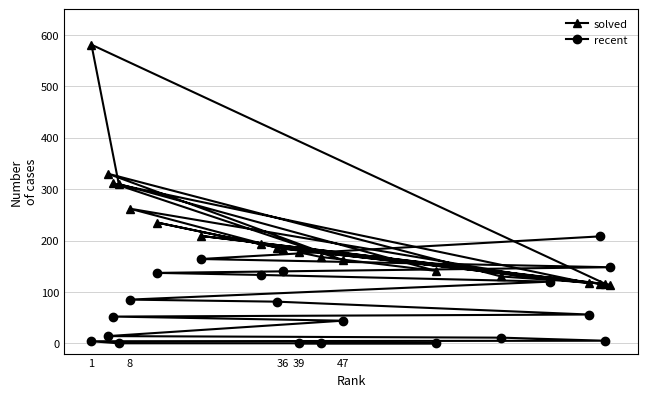

Which series has the largest total across all categories?

solved